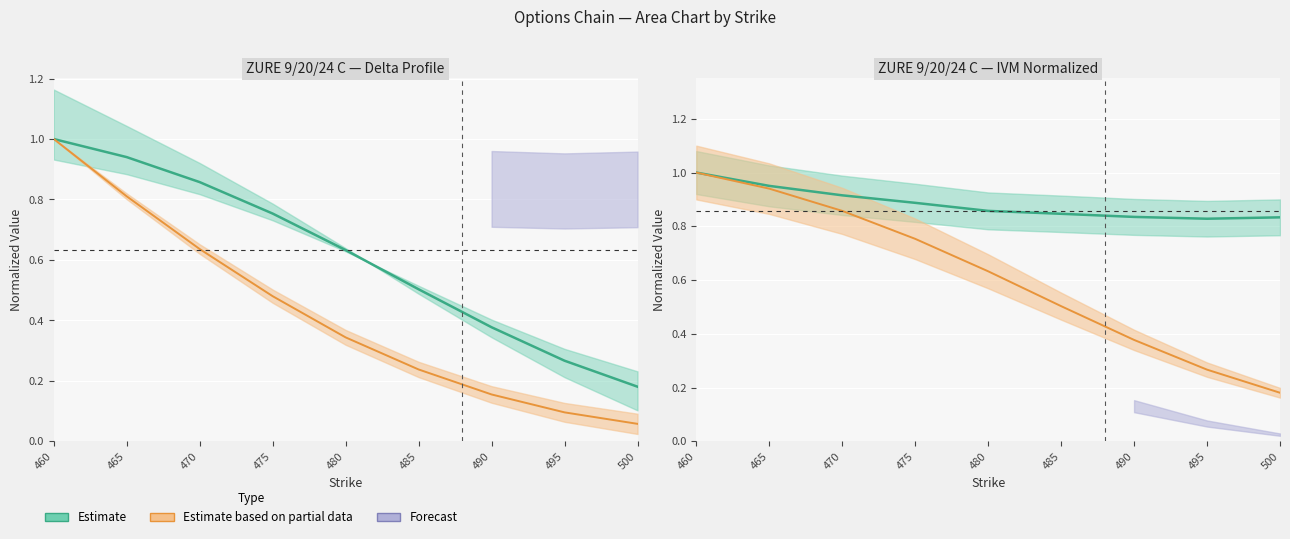

At which label does DB reach its minimum?

500